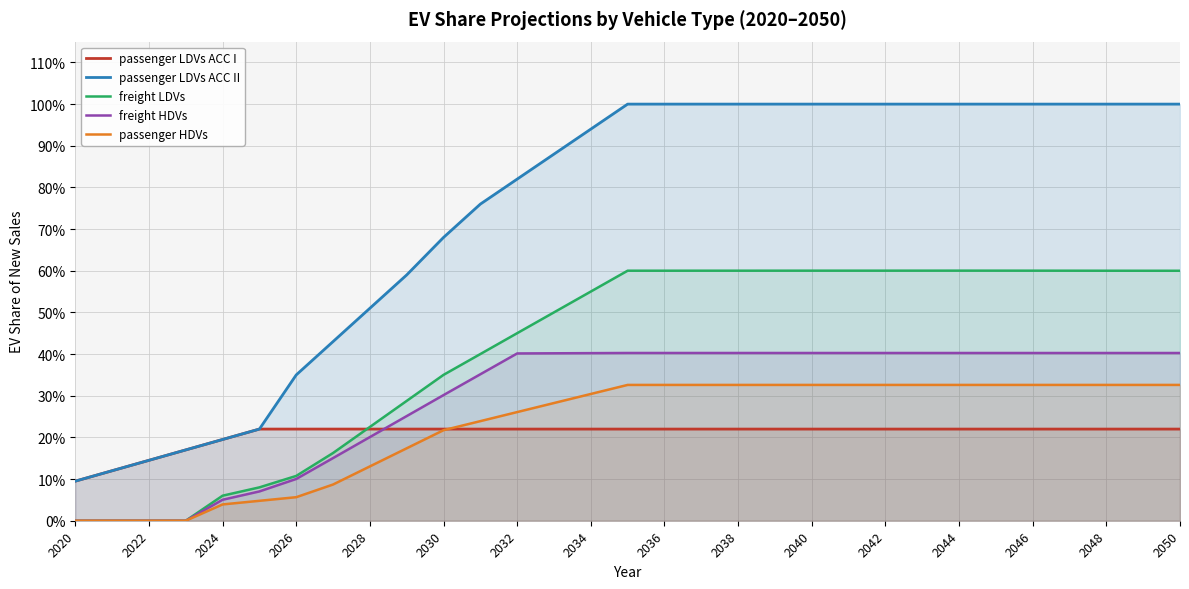

What is the sum of all passenger LDVs ACC I values?

6.4